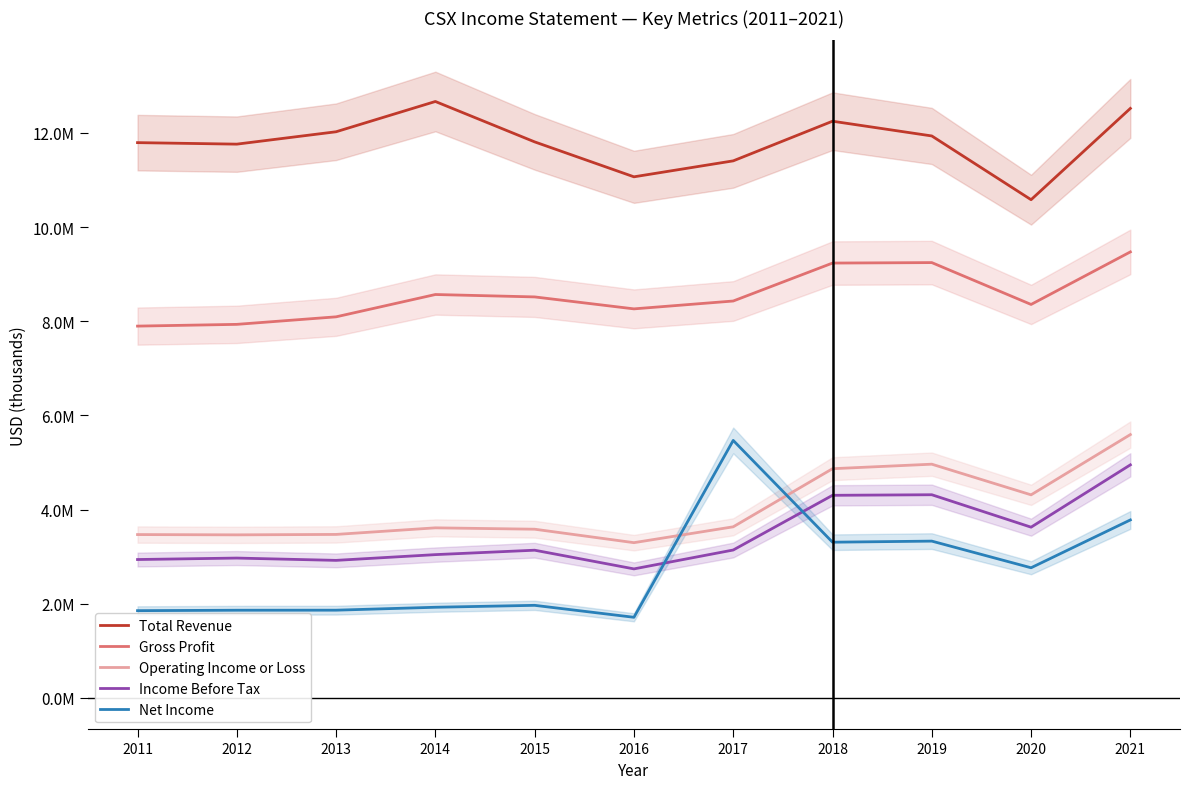

What is the approximate value of Net Income at 2012?

1863000